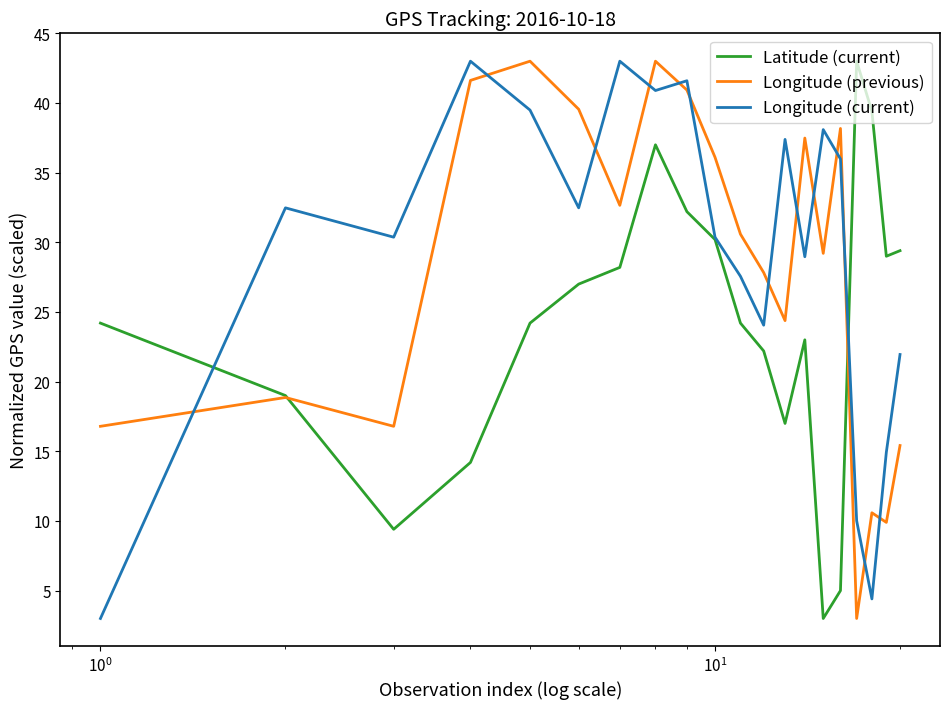

What is the lowest value of the Longitude (previous) series?

3.0